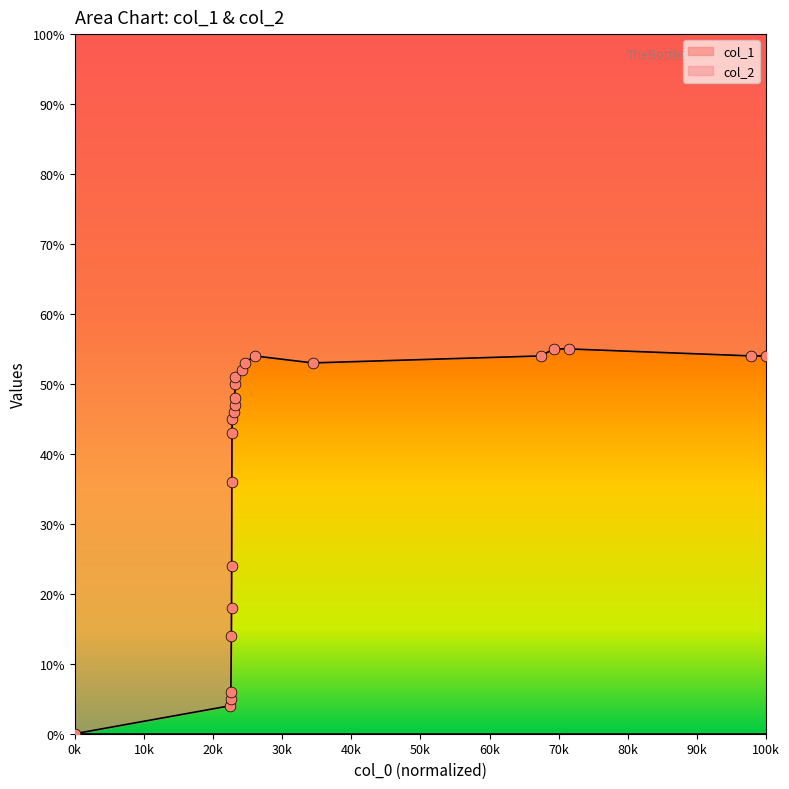

What is the ratio of the value at 80k to the value at 10k?

10.8